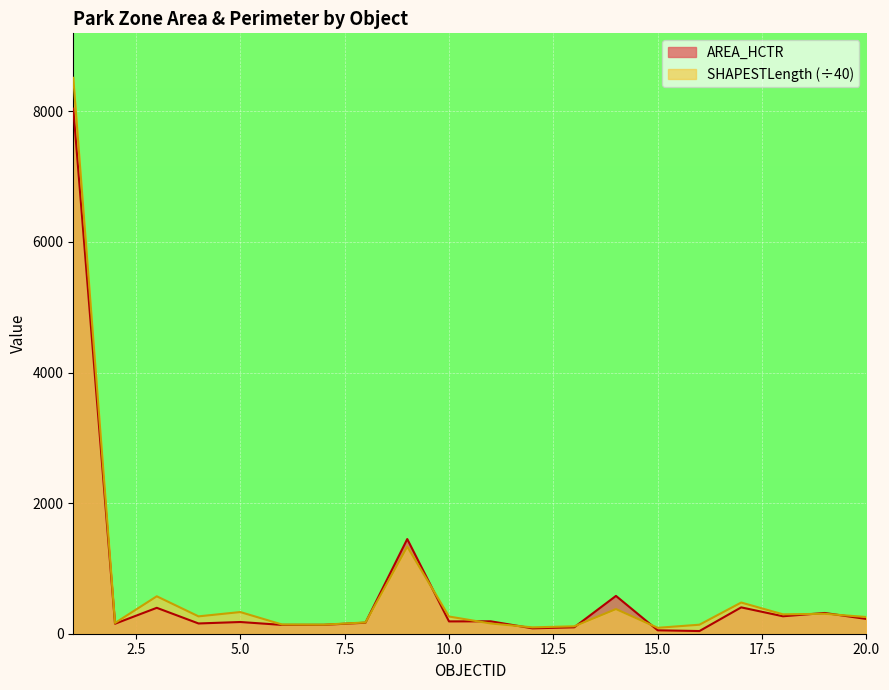

True or false: SHAPESTLength has a value of 297.2 at 18.

True